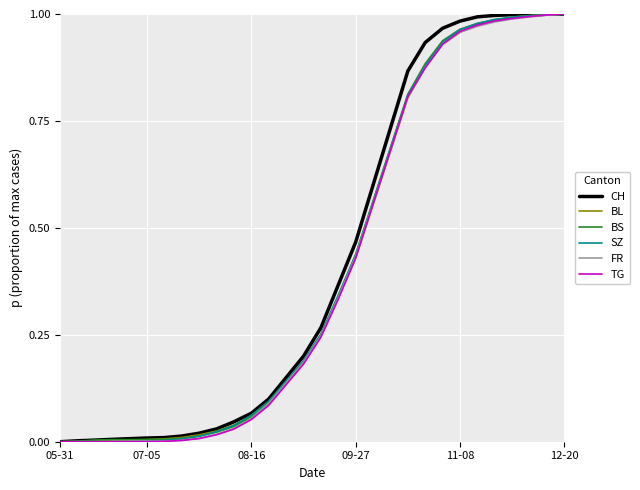

Does the chart have visible grid lines?

Yes